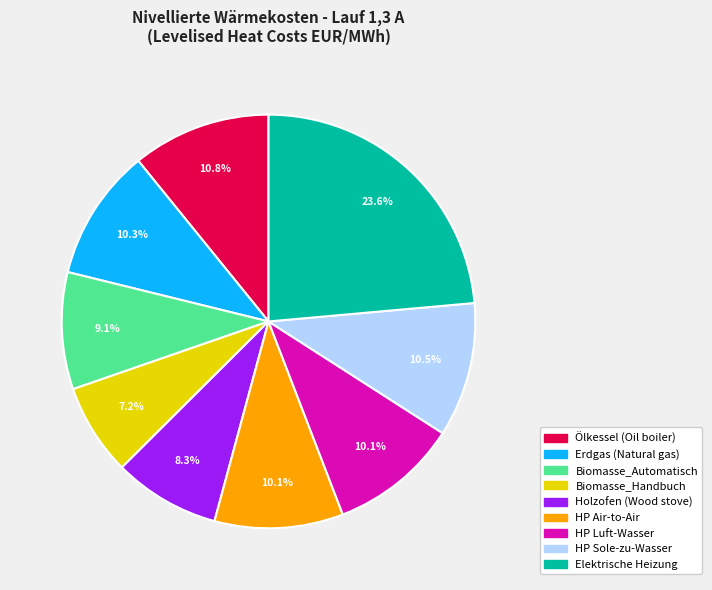

Does any single category account for the majority?

No